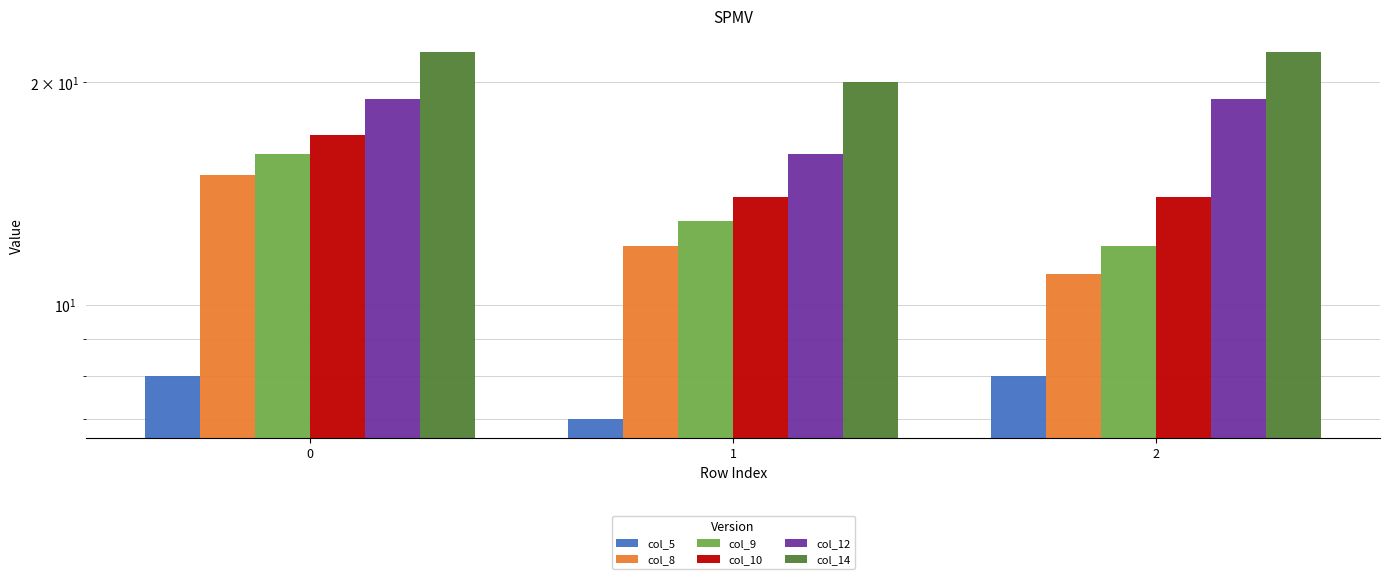

Which series changed the most between 1 and 2?

col_12